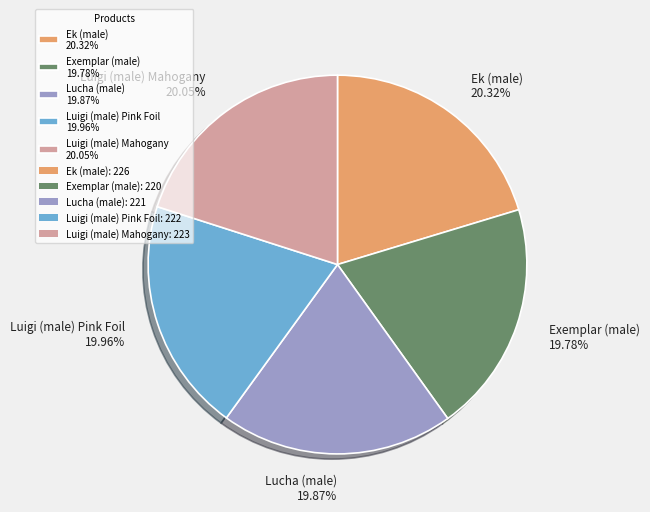

What is the ratio of the value at Luigi (male) Pink Foil to the value at Exemplar (male)?

1.0